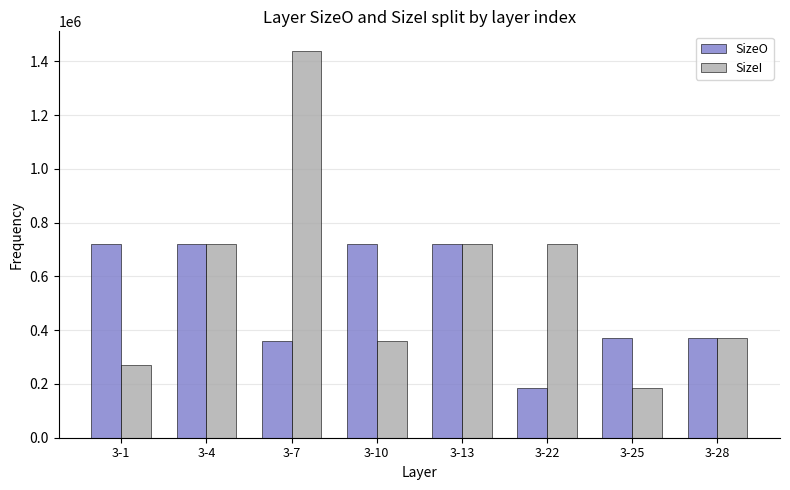

How many categories are shown in the chart?

8